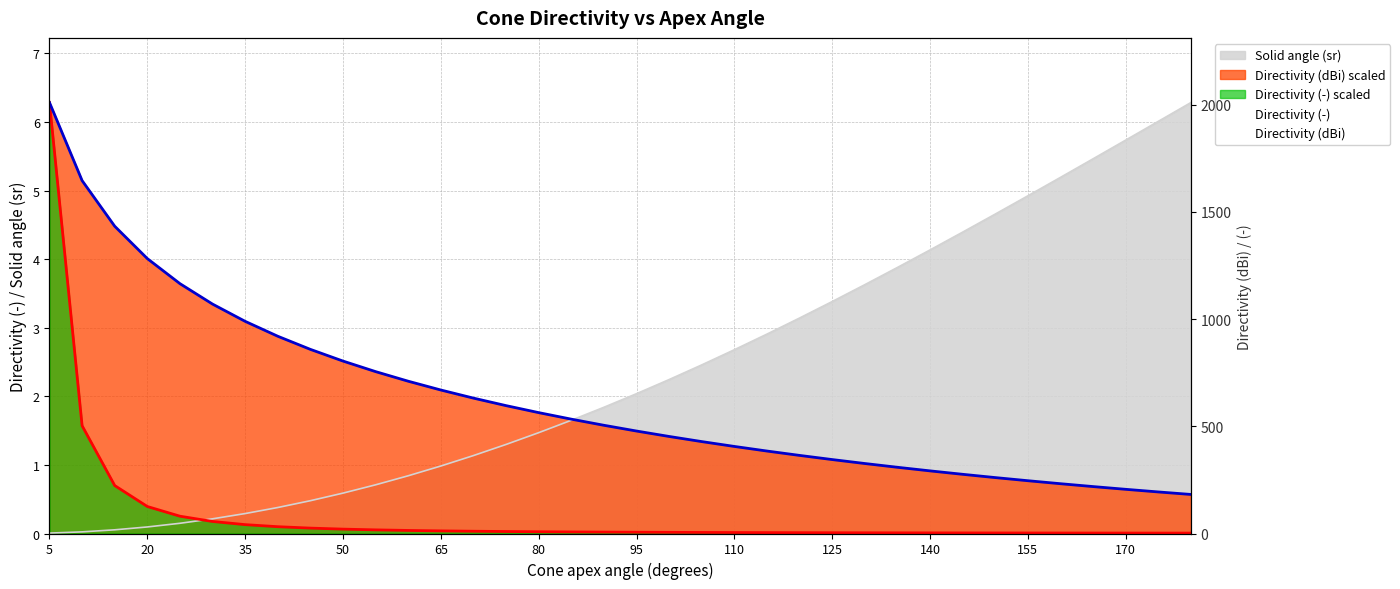

What is the difference between the maximum and second lowest values in the Directivity (-) series?

2099.2